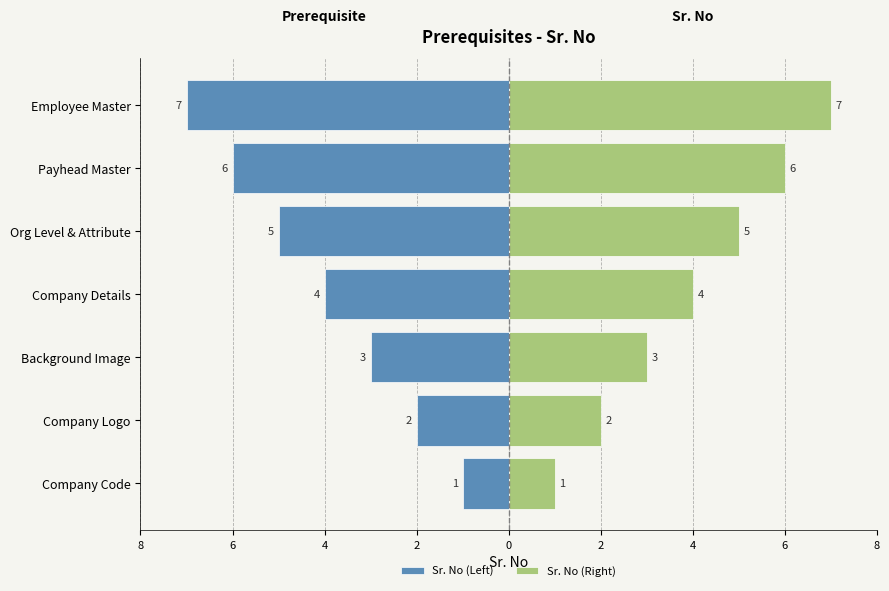

Does the chart contain stacked bars?

No